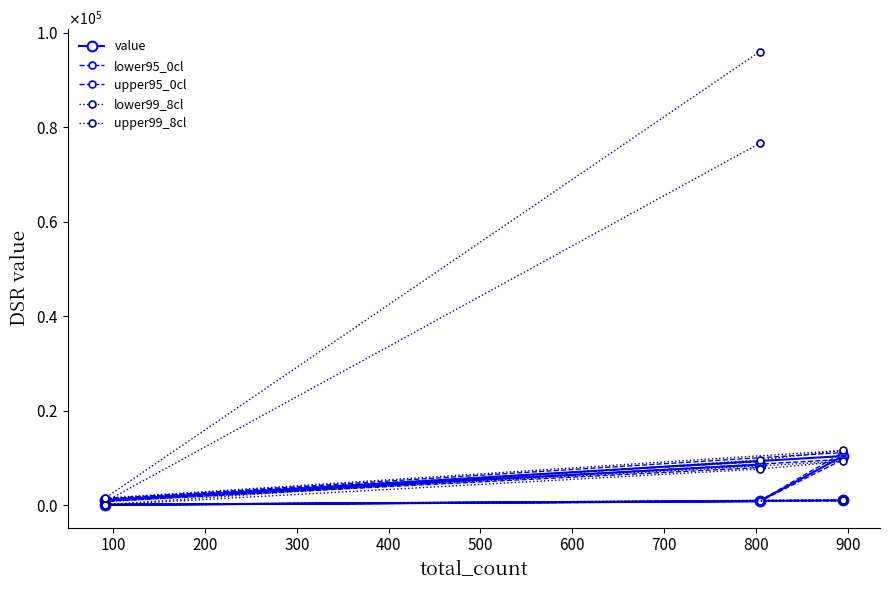

What is the value of the value point at the 1st from the left?

1043.0